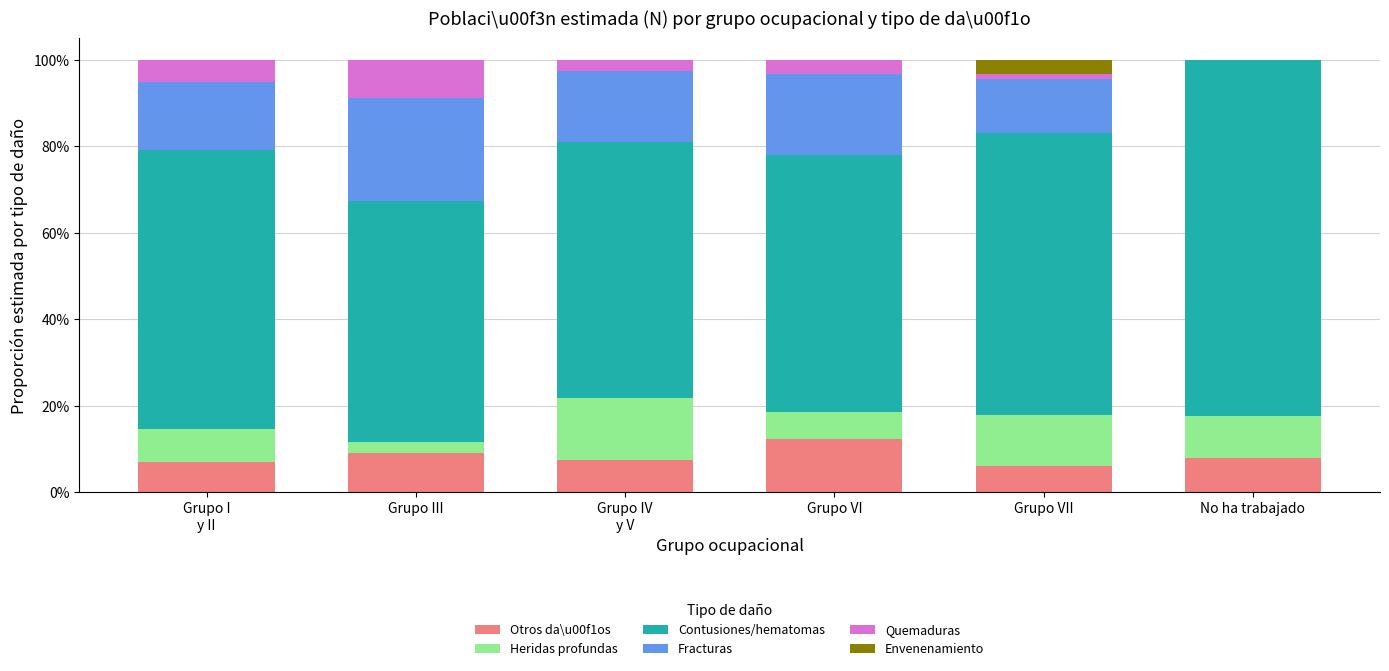

Does the chart contain stacked bars?

Yes